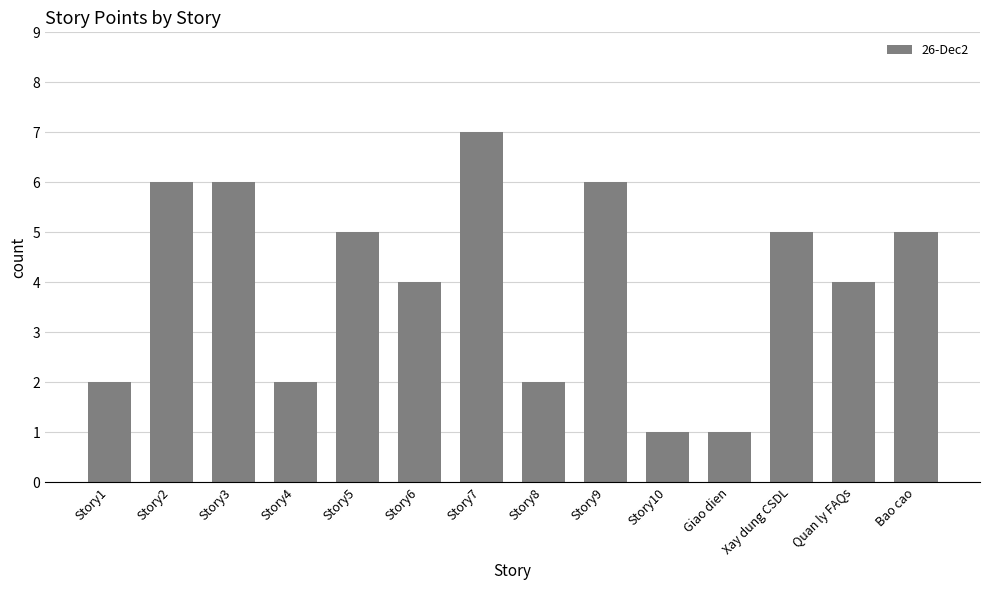

What is the greatest value displayed?

7